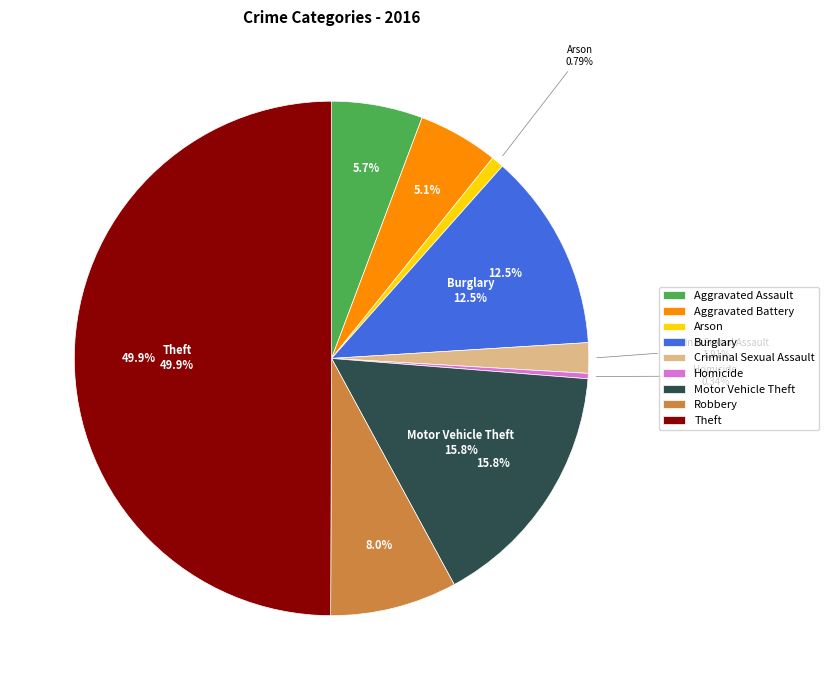

What percentage is NOT represented by Criminal Sexual Assault?

98.1%